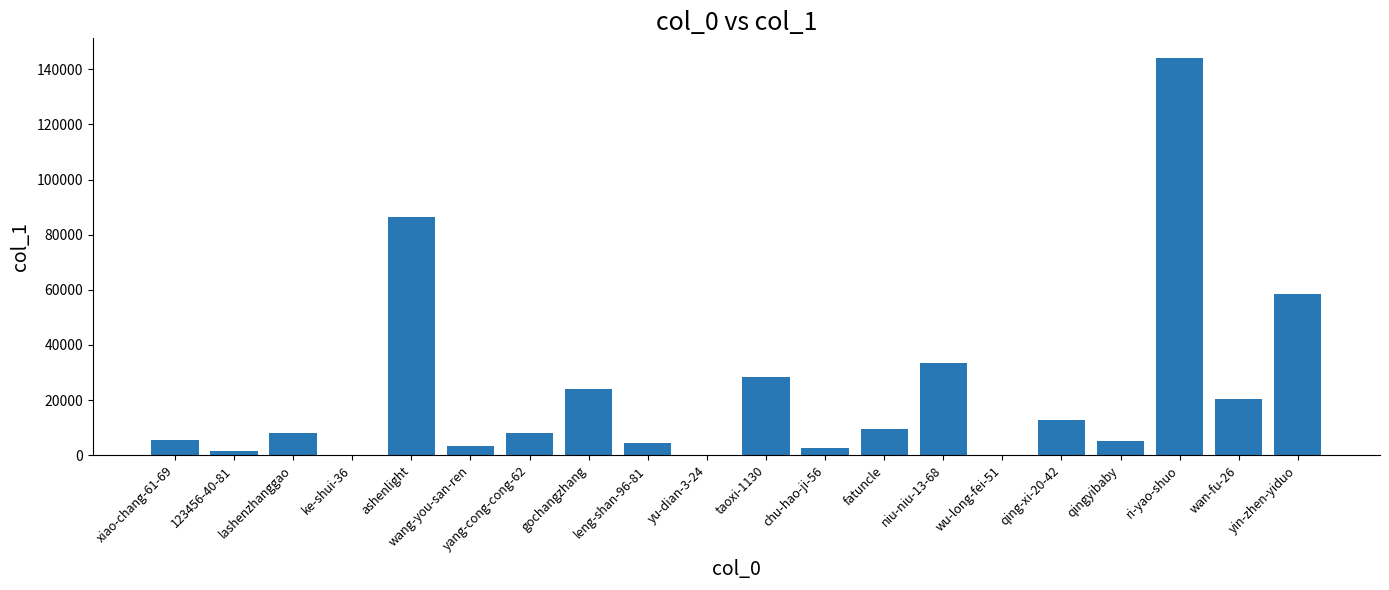

Which category has the highest value across all series?

ri-yao-shuo